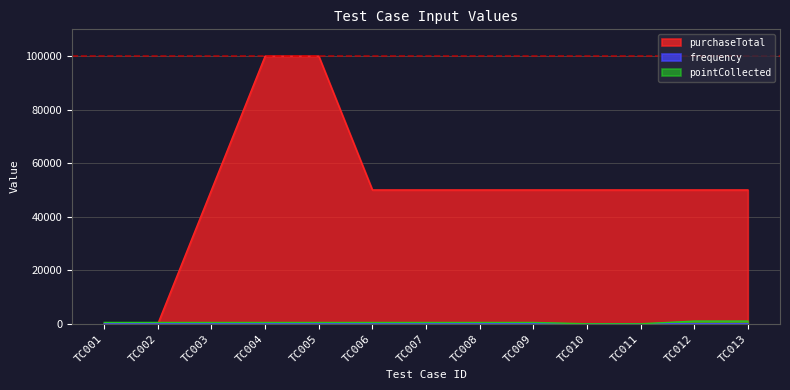

What is the difference between the second highest and minimum values in the purchaseTotal series?

99999